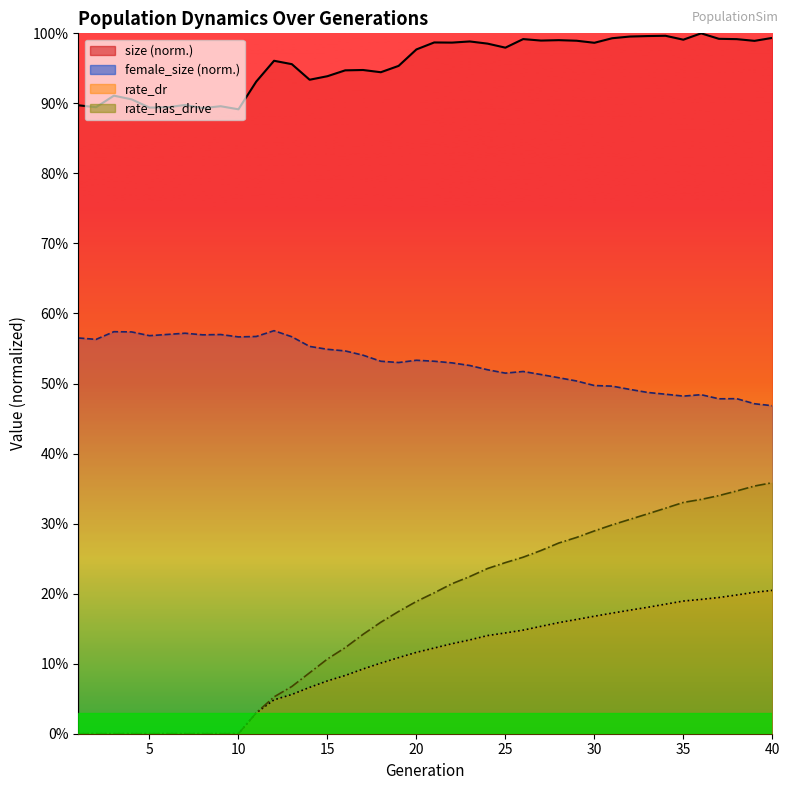

Reading left to right, extract all data points from this chart.

size: 0.9	0.9	0.9	0.9	0.9	0.9	0.9	0.9	0.9	0.9	0.9	1.0	1.0	0.9	0.9	0.9	0.9	0.9	1.0	1.0	1.0	1.0	1.0	1.0	1.0	1.0	1.0	1.0	1.0	1.0	1.0	1.0	1.0	1.0	1.0	1.0	1.0	1.0	1.0	1.0
female_size: 0.6	0.6	0.6	0.6	0.6	0.6	0.6	0.6	0.6	0.6	0.6	0.6	0.6	0.6	0.5	0.5	0.5	0.5	0.5	0.5	0.5	0.5	0.5	0.5	0.5	0.5	0.5	0.5	0.5	0.5	0.5	0.5	0.5	0.5	0.5	0.5	0.5	0.5	0.5	0.5
rate_dr: 0.0	0.0	0.0	0.0	0.0	0.0	0.0	0.0	0.0	0.0	0.0	0.0	0.1	0.1	0.1	0.1	0.1	0.1	0.1	0.1	0.1	0.1	0.1	0.1	0.1	0.1	0.2	0.2	0.2	0.2	0.2	0.2	0.2	0.2	0.2	0.2	0.2	0.2	0.2	0.2
rate_has_drive: 0.0	0.0	0.0	0.0	0.0	0.0	0.0	0.0	0.0	0.0	0.0	0.1	0.1	0.1	0.1	0.1	0.1	0.2	0.2	0.2	0.2	0.2	0.2	0.2	0.2	0.3	0.3	0.3	0.3	0.3	0.3	0.3	0.3	0.3	0.3	0.3	0.3	0.3	0.4	0.4